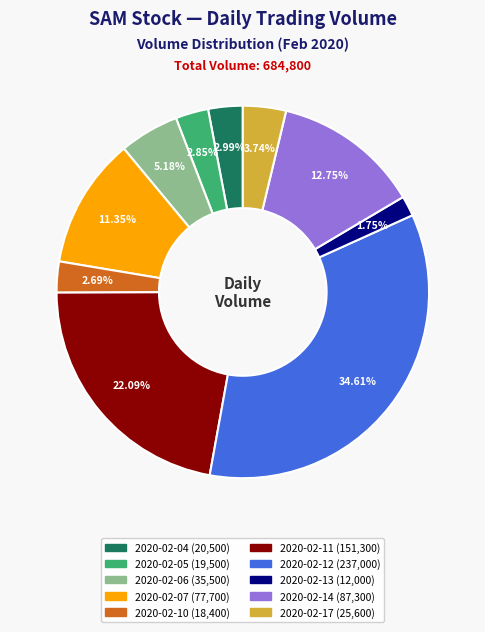

To the nearest percent, what is the difference between the largest and smallest slice percentages?

33%